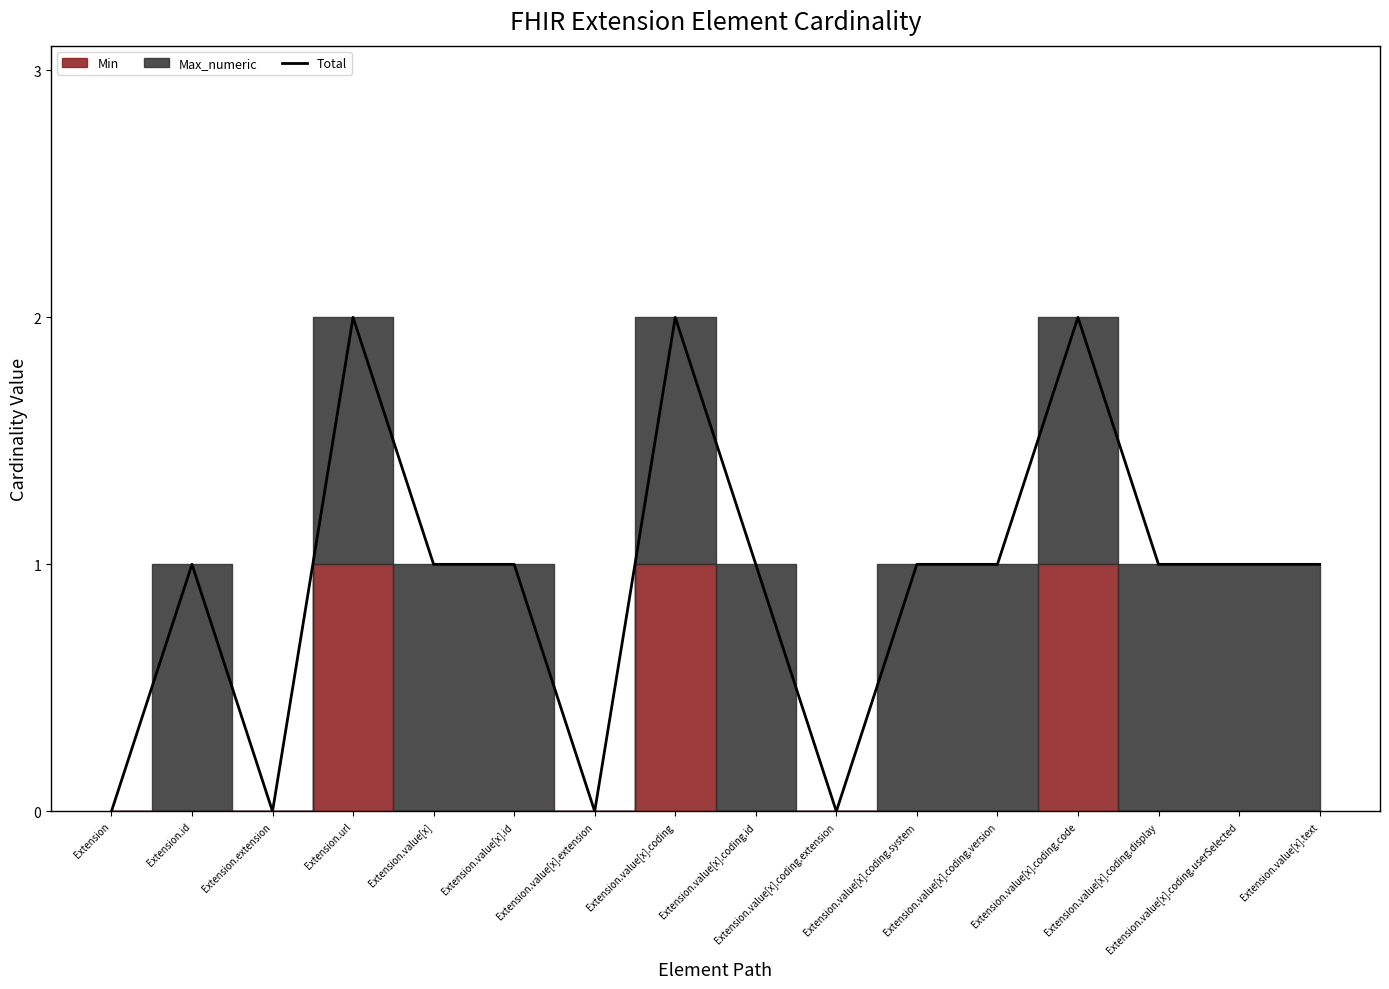

What is the sum of all values?

15